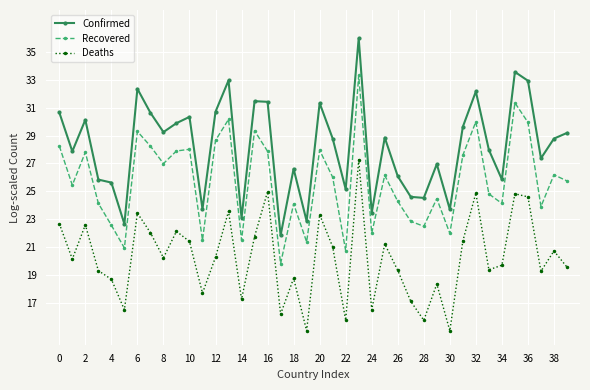

How many data points does each series have?

40